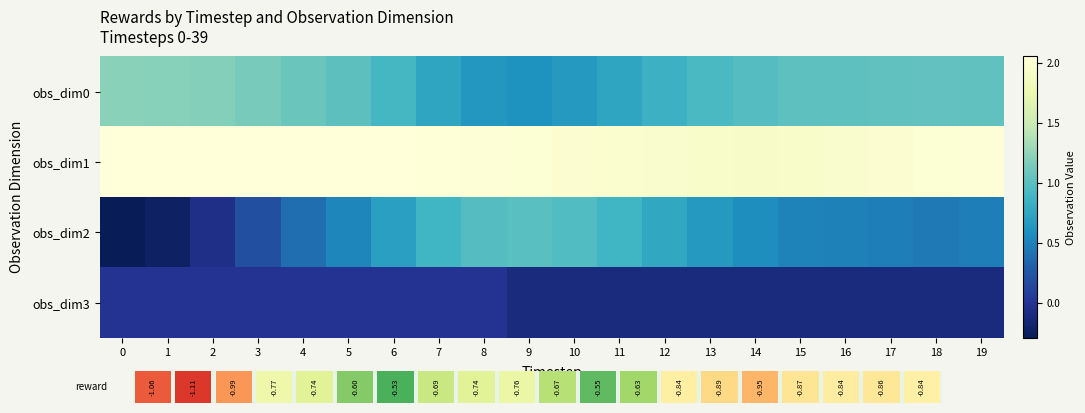

Reading left to right, what are all the values shown in this chart?

obs_dim0: 0=1.2	1=1.2	2=1.2	3=1.1	4=1.1	5=1.0	6=0.9	7=0.8	8=0.6	9=0.6	10=0.7	11=0.8	12=0.9	13=0.9	14=1.0	15=1.0	16=1.0	17=1.0	18=1.0	19=1.0
obs_dim1: 0=2.1	1=2.1	2=2.1	3=2.1	4=2.1	5=2.1	6=2.1	7=2.0	8=2.0	9=2.0	10=2.0	11=2.0	12=2.0	13=1.9	14=1.9	15=1.9	16=2.0	17=2.0	18=2.0	19=2.0
obs_dim2: 0=-0.3	1=-0.2	2=-0.0	3=0.2	4=0.4	5=0.5	6=0.7	7=0.9	8=1.0	9=1.0	10=1.0	11=0.9	12=0.8	13=0.7	14=0.6	15=0.5	16=0.5	17=0.5	18=0.5	19=0.5
obs_dim3: 0=0.0	1=0.0	2=0.0	3=0.0	4=0.0	5=0.0	6=0.0	7=0.0	8=0.0	9=-0.1	10=-0.1	11=-0.1	12=-0.1	13=-0.1	14=-0.1	15=-0.1	16=-0.1	17=-0.1	18=-0.1	19=-0.1